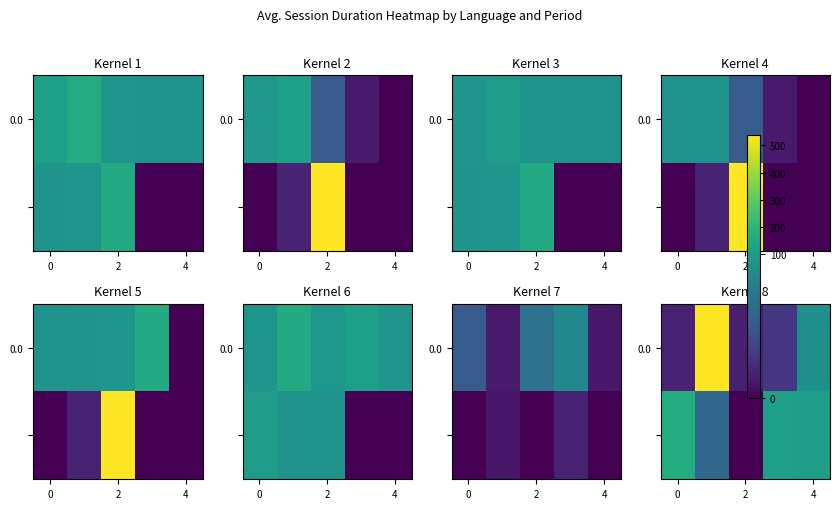

Count the number of categories in the chart.

5